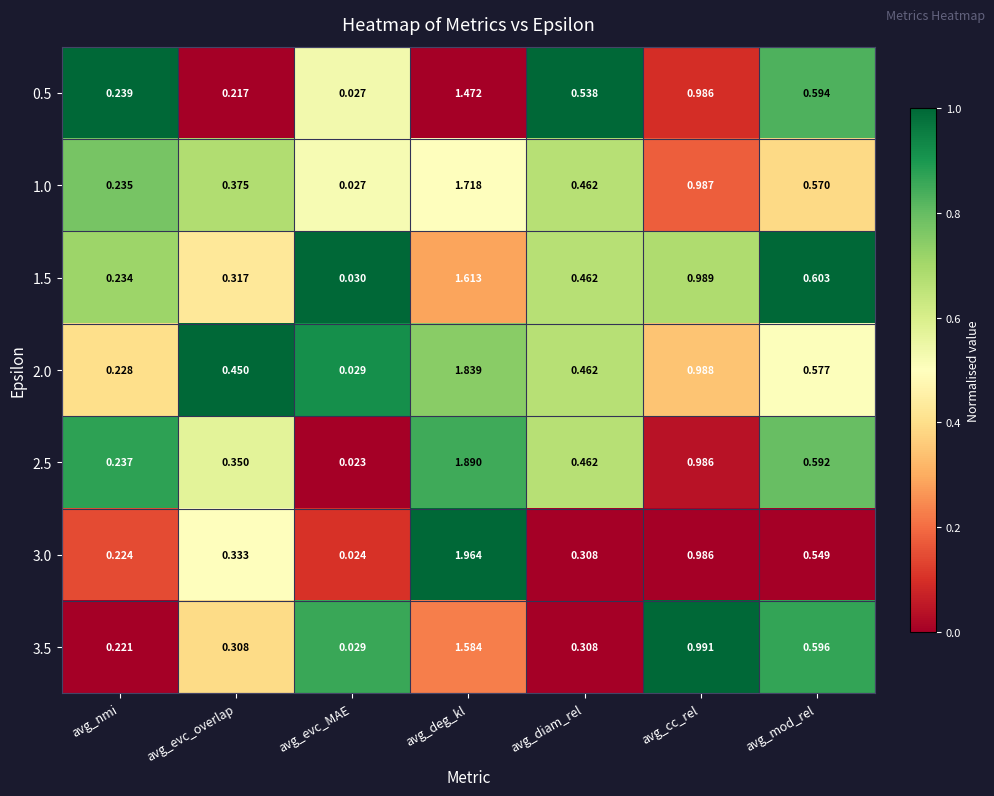

List the series in order of their peak value, lowest first.

0.5, 3.5, 1.5, 1.0, 2.0, 2.5, 3.0